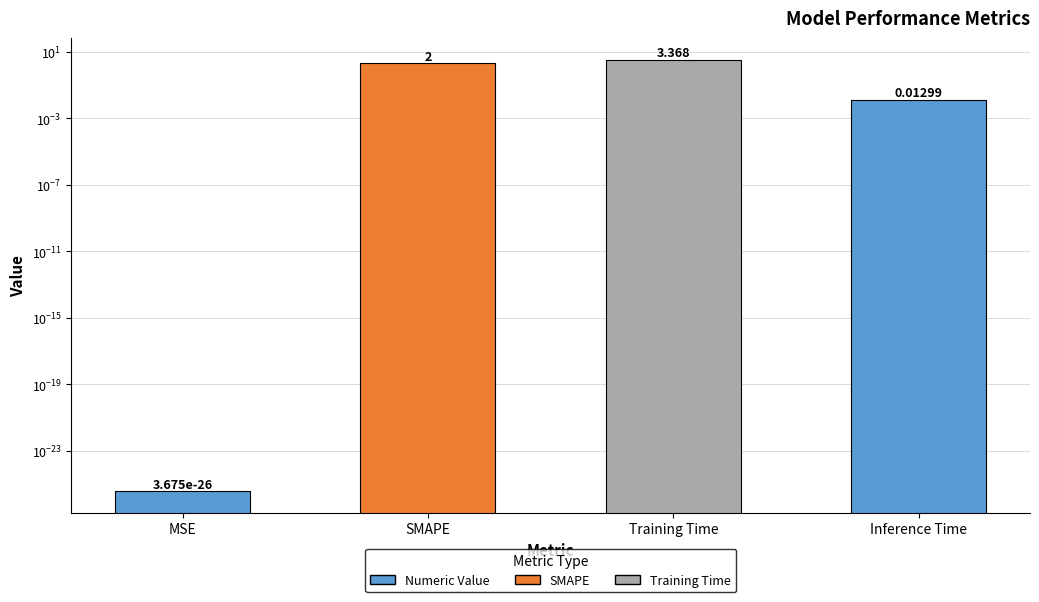

What is the label of the 2nd bar from the right?

Training Time